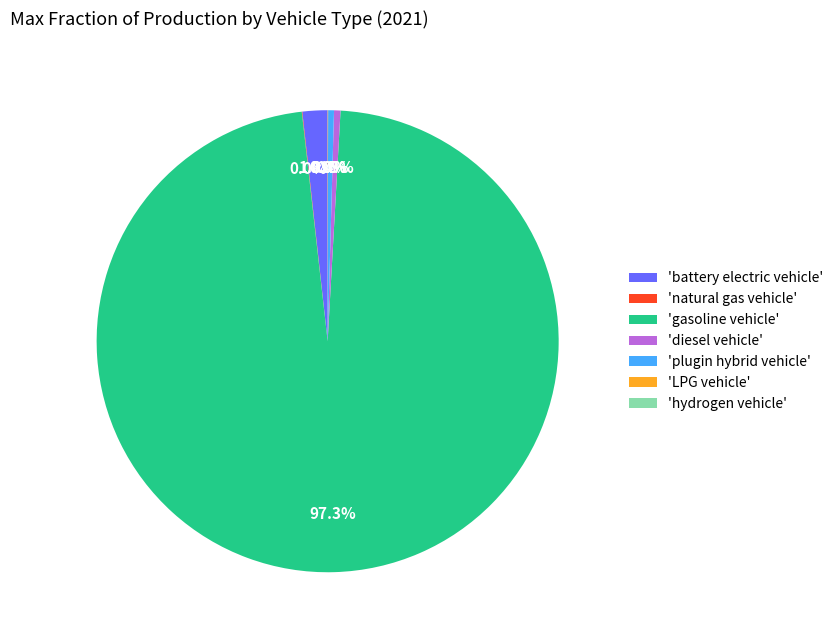

How much of the chart is everything except 'gasoline vehicle'?

2.7%